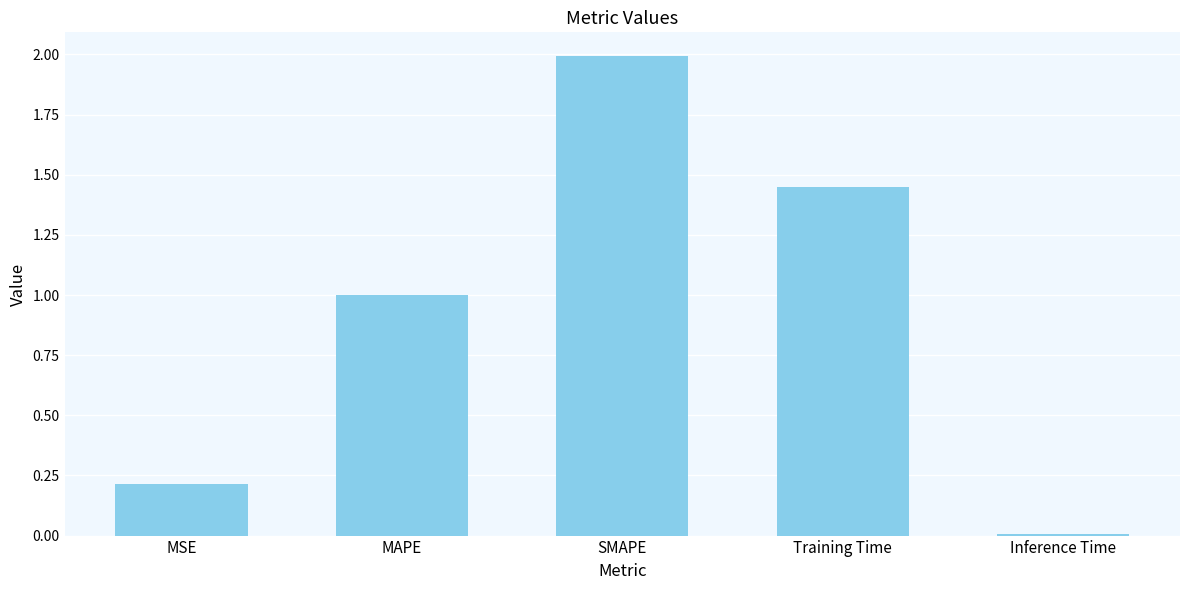

What is the difference between the second highest and second lowest values?

1.2